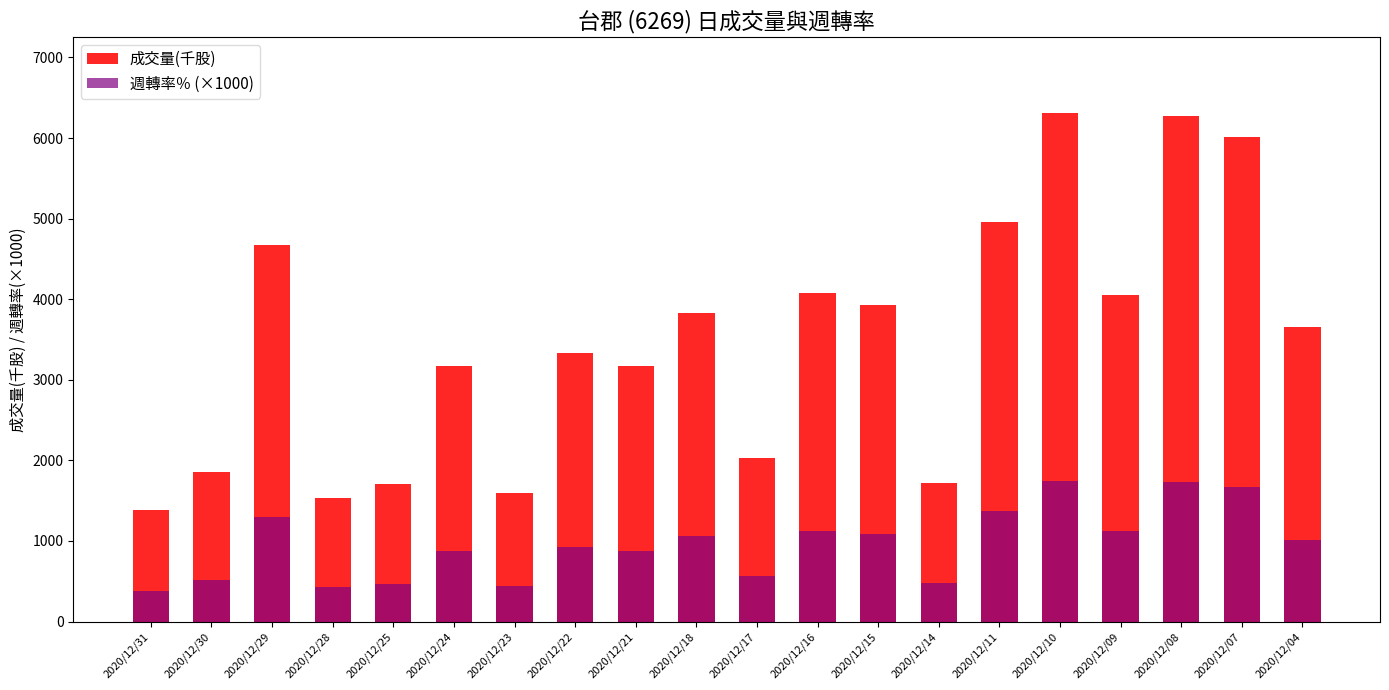

Is the value of 成交量(千股) at 2020/12/25 greater than the value of 週轉率％ (×1000) at 2020/12/10?

No